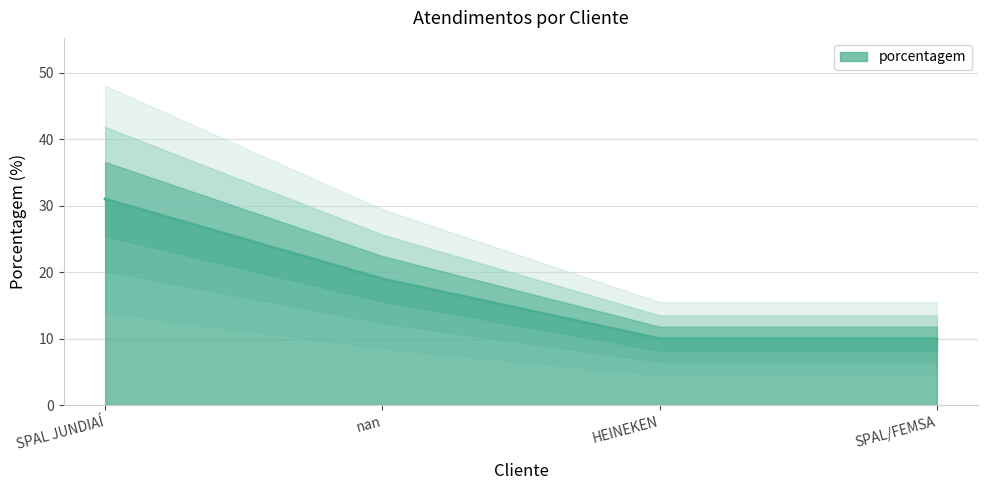

Reading left to right, what are all the values shown in this chart?

31	19	10	10